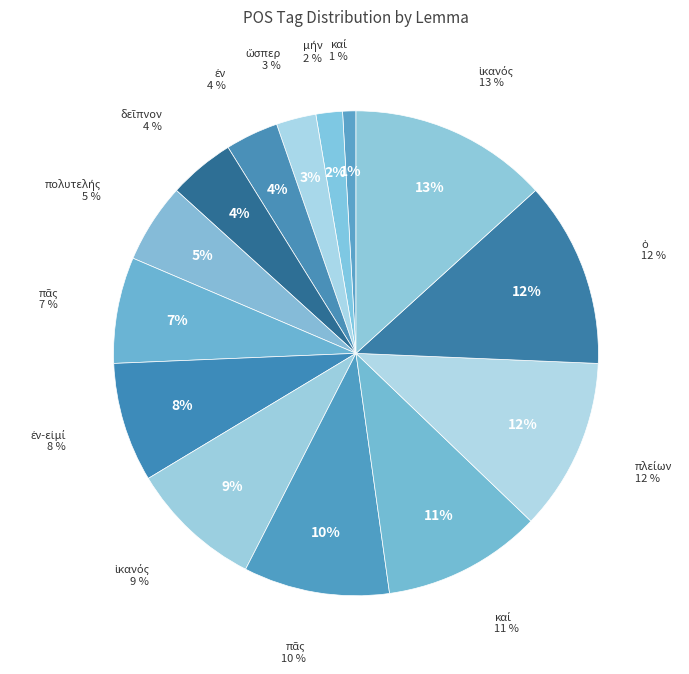

Between ὁ and καί, which is larger?

ὁ